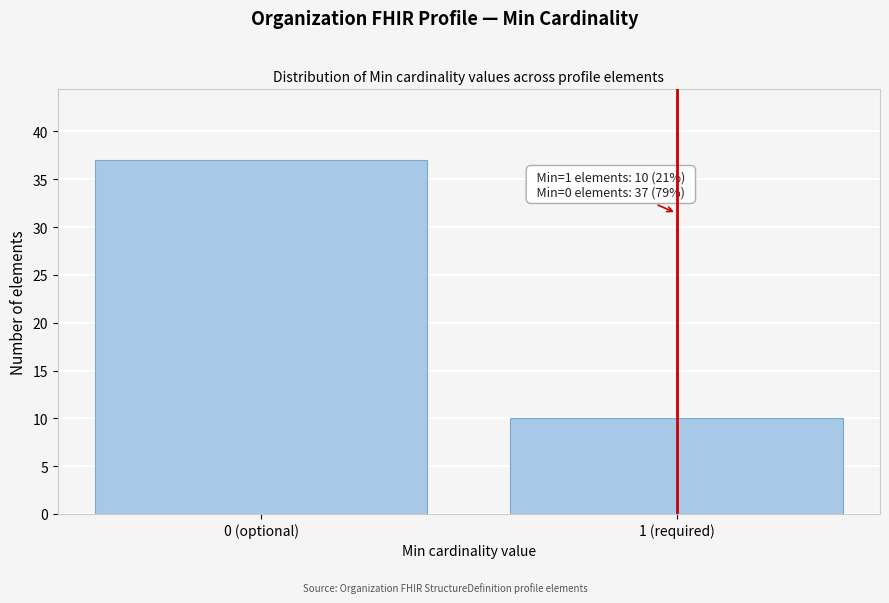

Reading left to right, transcribe all the data shown in this chart.

37	10